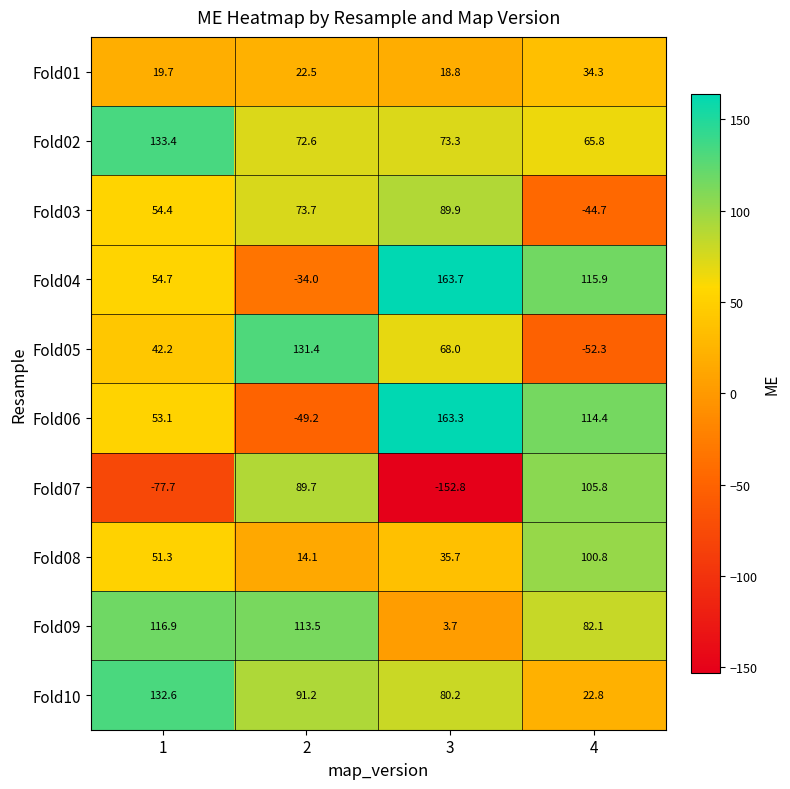

What value does the Fold04 series have at 3?

163.7